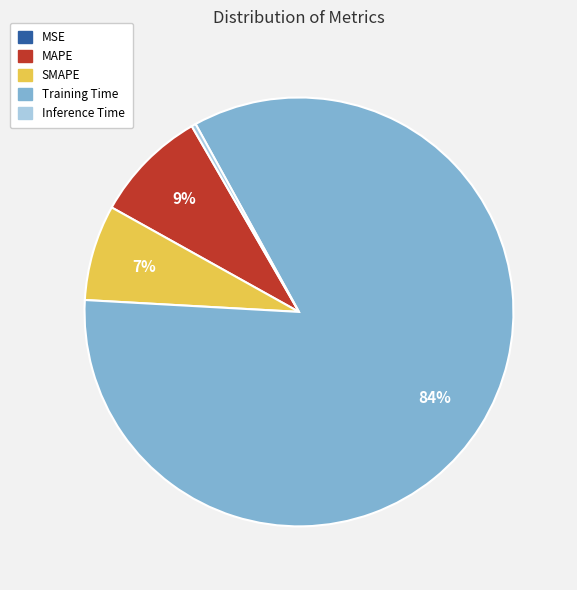

Is it true that Training Time is 94% of the pie?

False